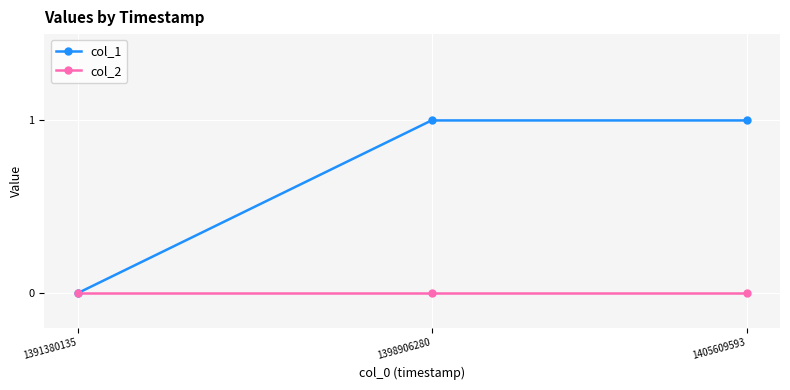

Reading right to left, what are all the values shown in this chart?

col_1: 1405609593=1	1398906280=1	1391380135=0
col_2: 1405609593=0	1398906280=0	1391380135=0